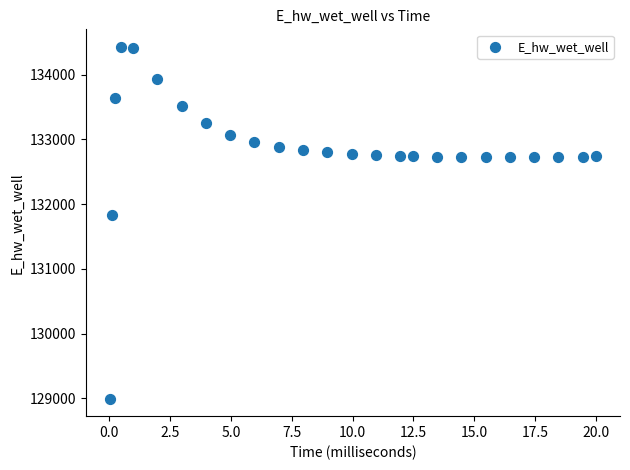

What Y value in the scatter plot is closest to 131712?

131830.0